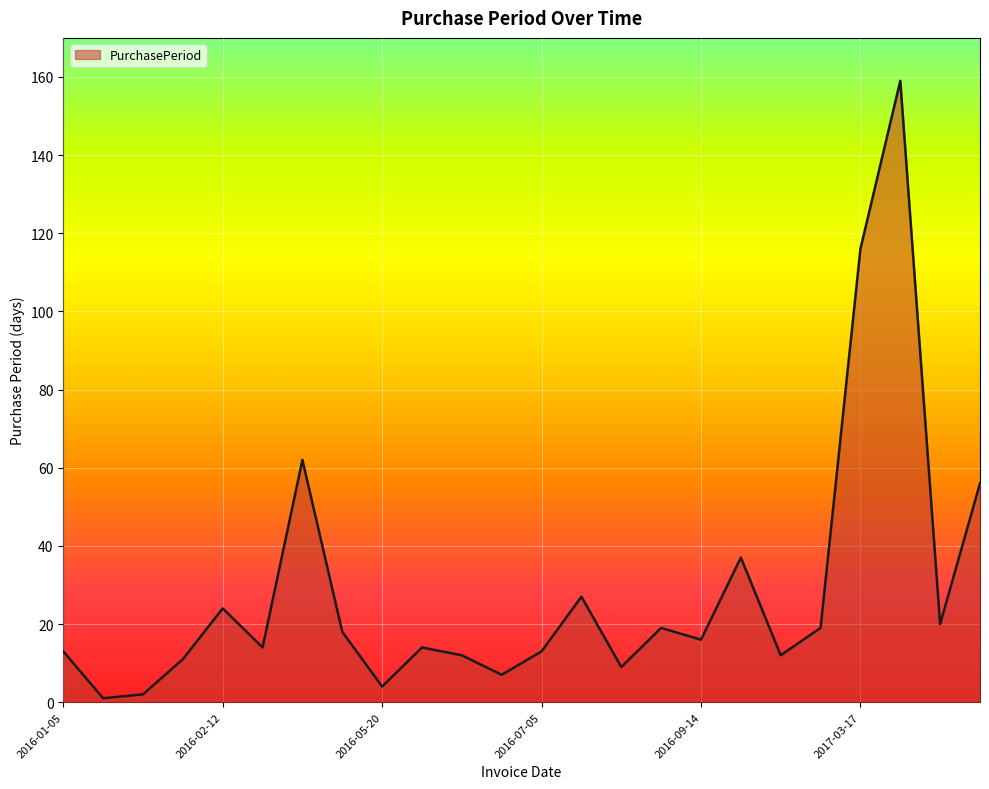

What is the maximum value shown in the chart?

159